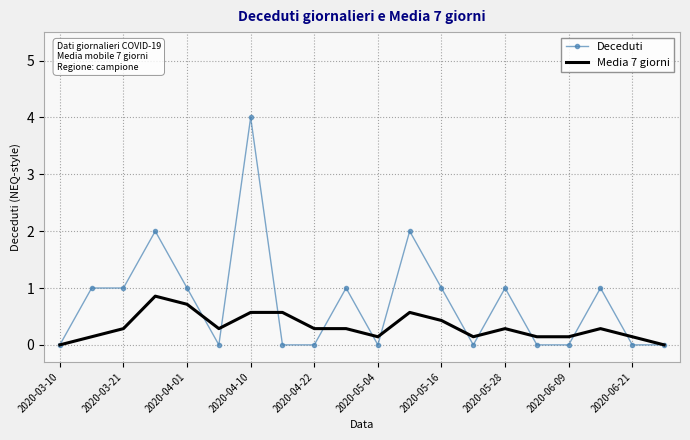

List the series in order of their peak value, highest first.

Deceduti, Media 7 giorni